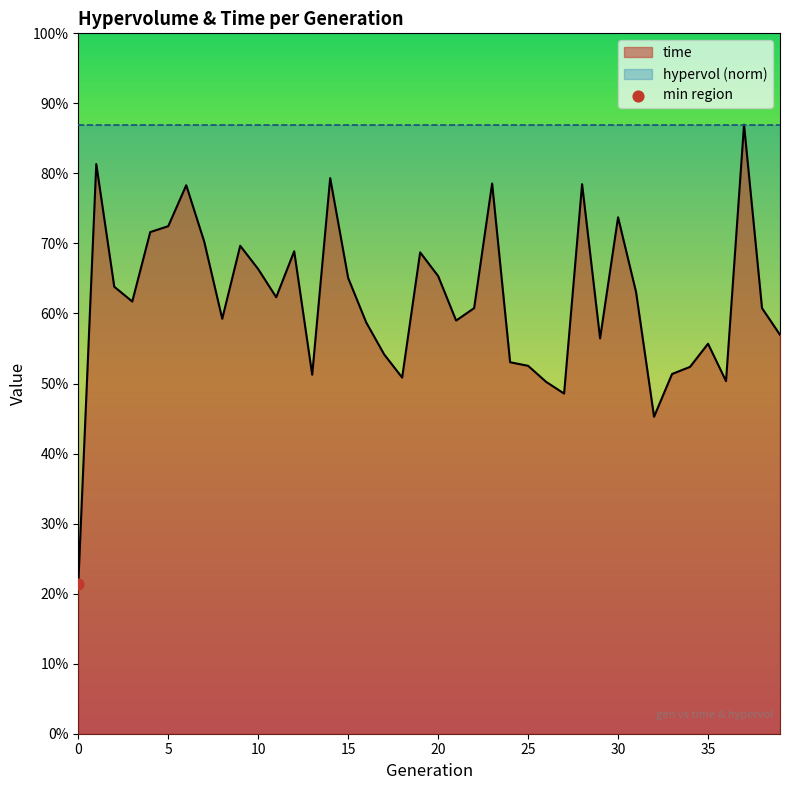

Between 10 and 25, which is larger?

10